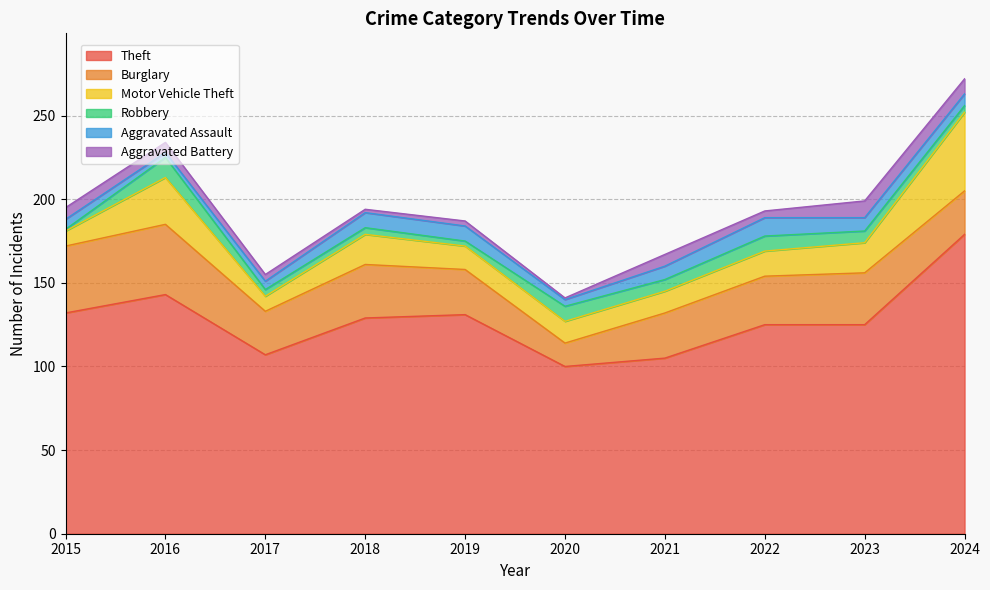

Between 2020 and 2023, which series saw the biggest shift?

Theft